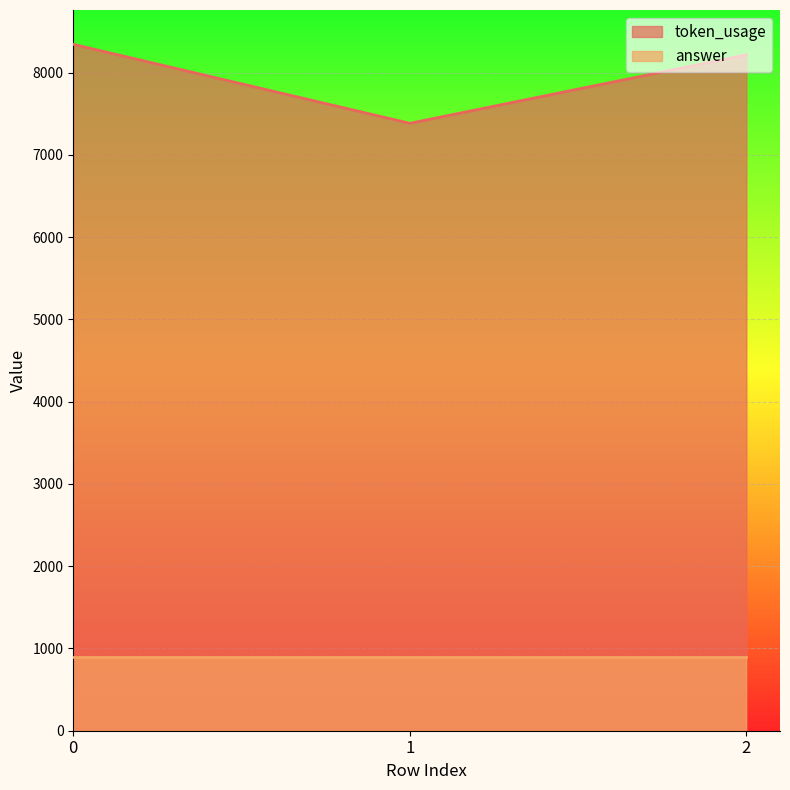

What is the minimum value shown in the chart?

902